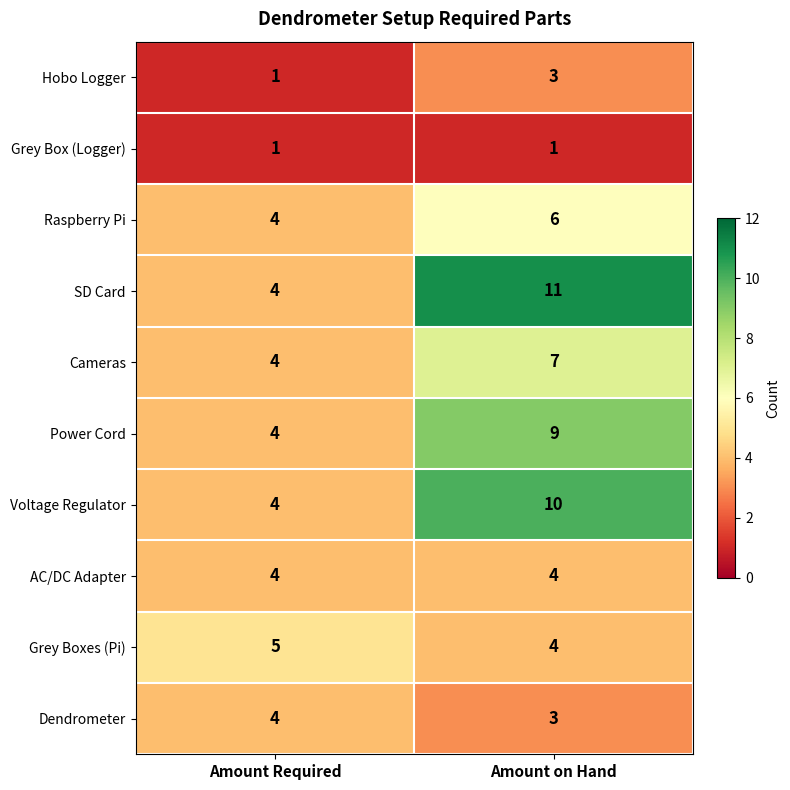

What is the smallest value displayed?

1